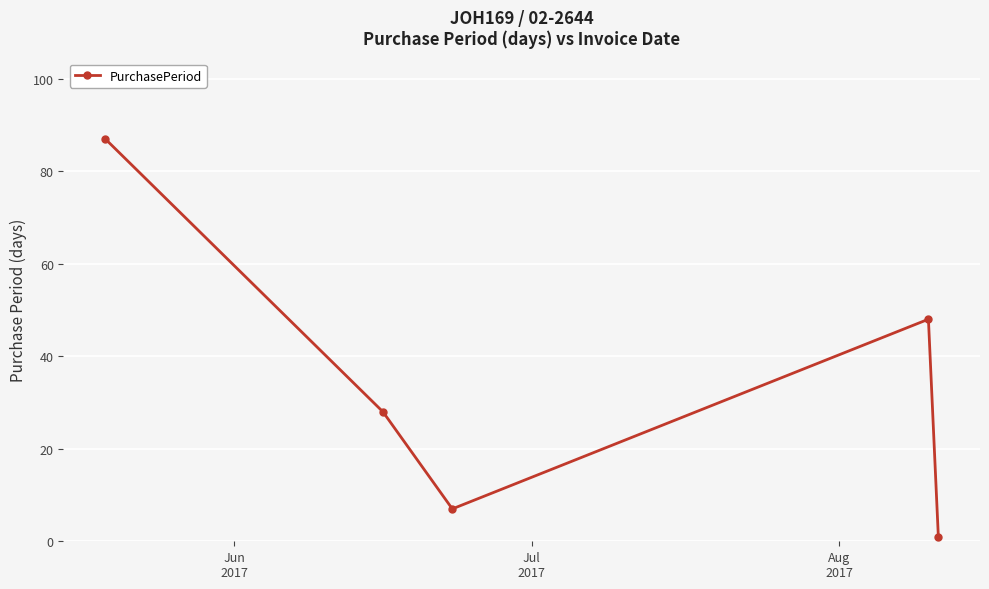

Reading left to right, extract all data points from this chart.

87	28	7	48	1